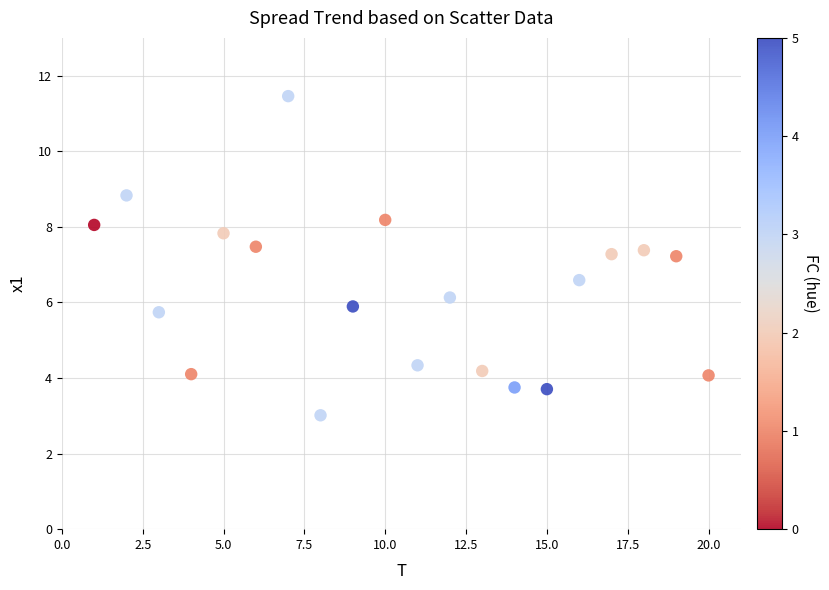

What is the range of Y values (max minus min)?

8.4